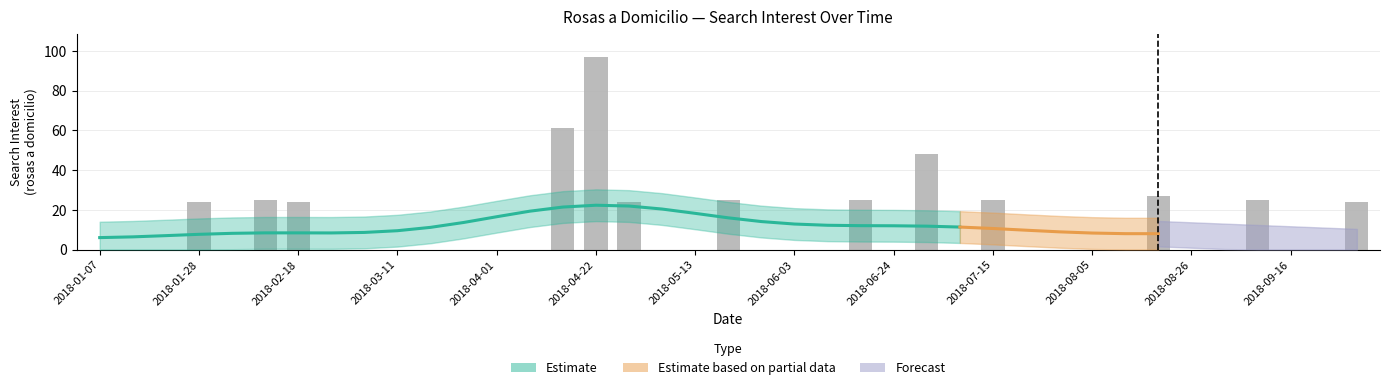

What is the average value?

12